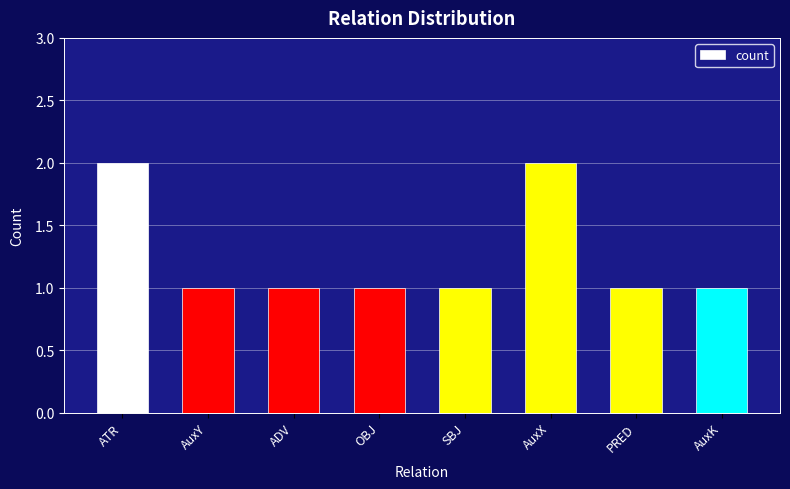

What is the label of the 4th bar from the right?

SBJ